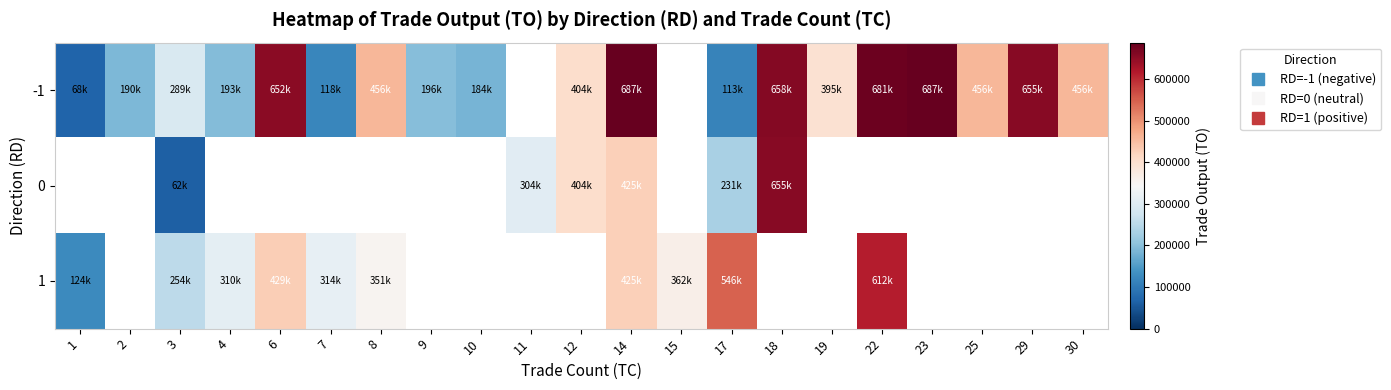

Which series has the widest spread of values?

-1